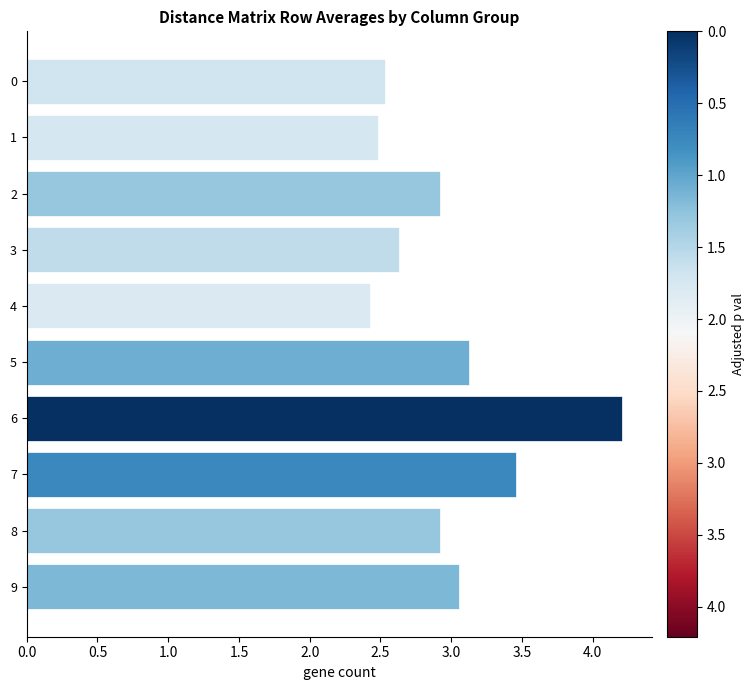

Between 7 and 6, which is larger?

6